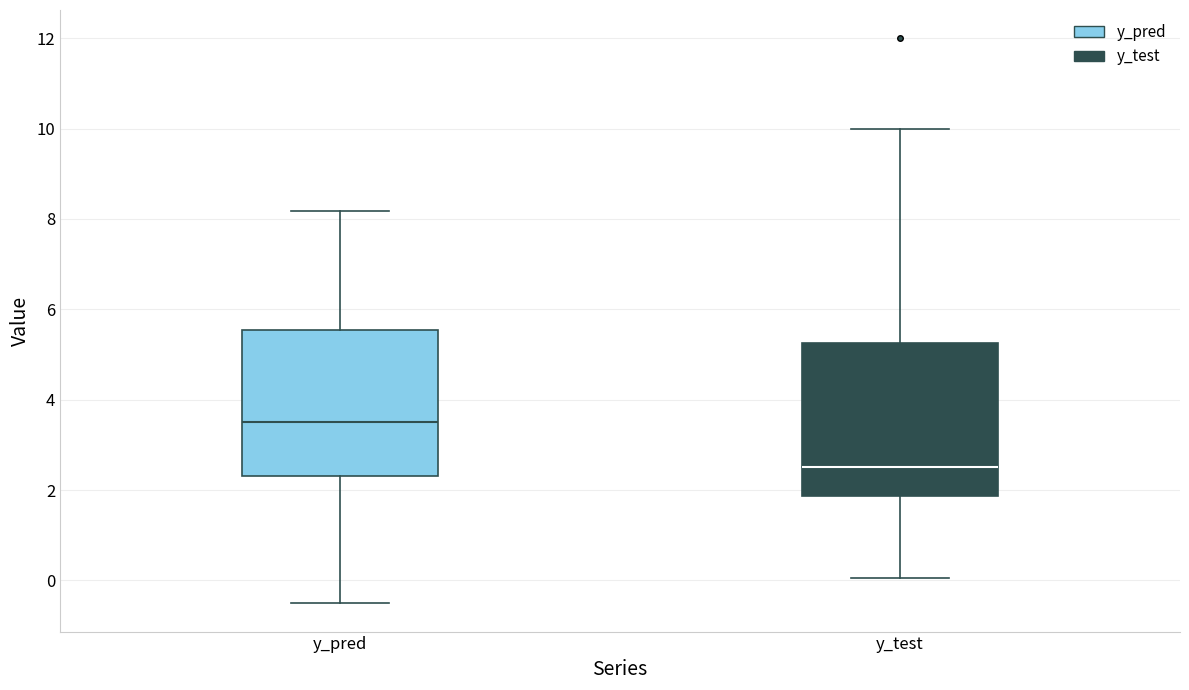

Where is the upper edge of the box for y_test on the y-axis? The values are not printed on the chart, so give them approximately, as read against the axis.

5.2